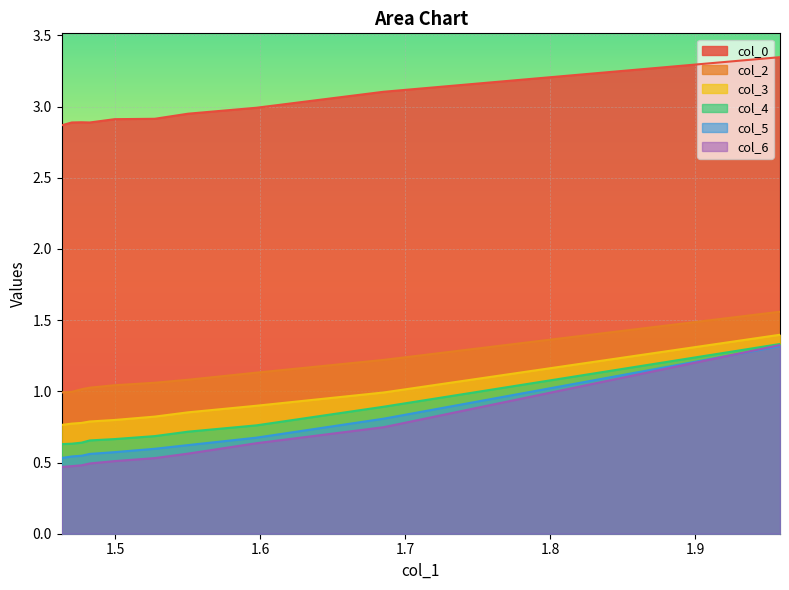

True or false: col_0 and col_5 cross at least once.

False